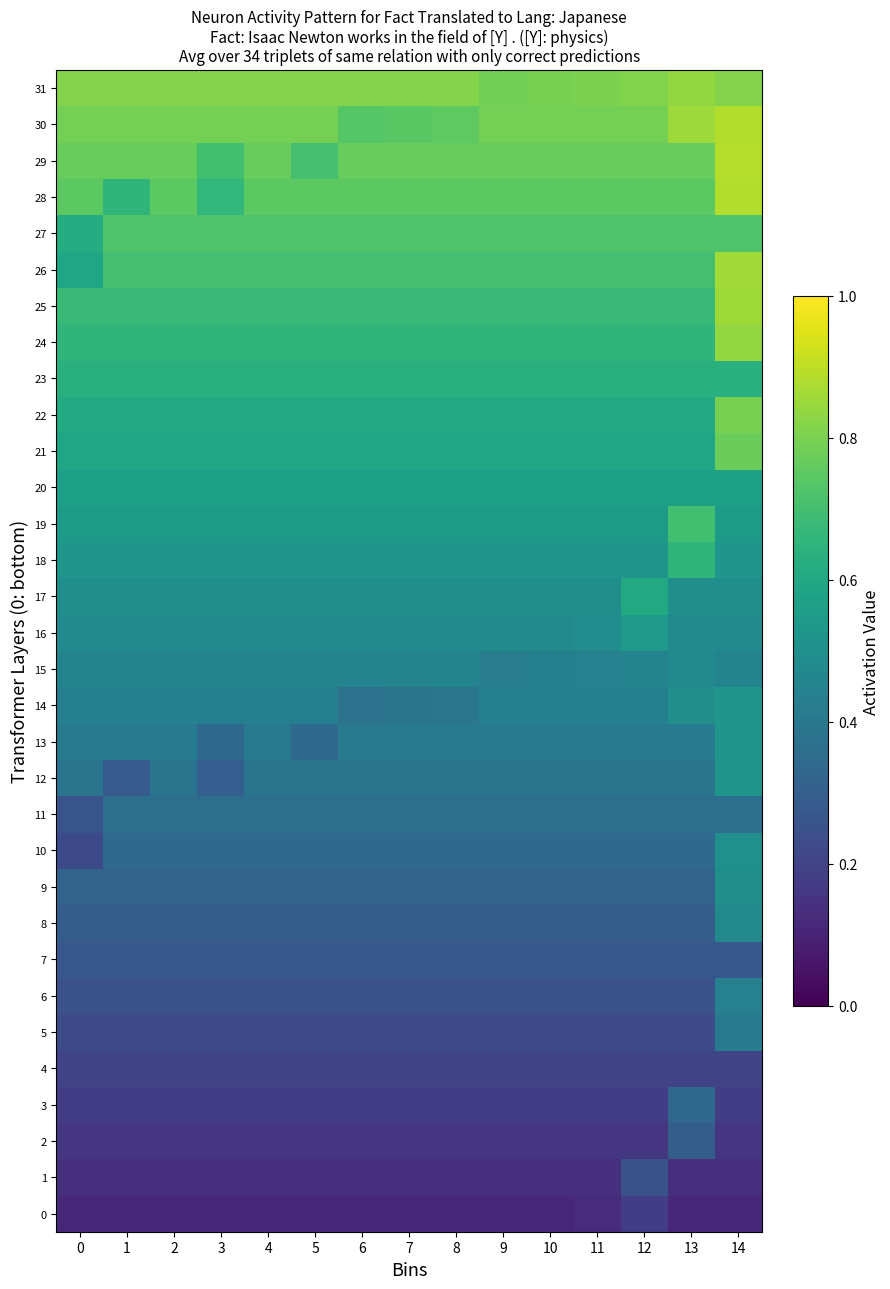

What is the difference between the highest and lowest values at 5?

0.7